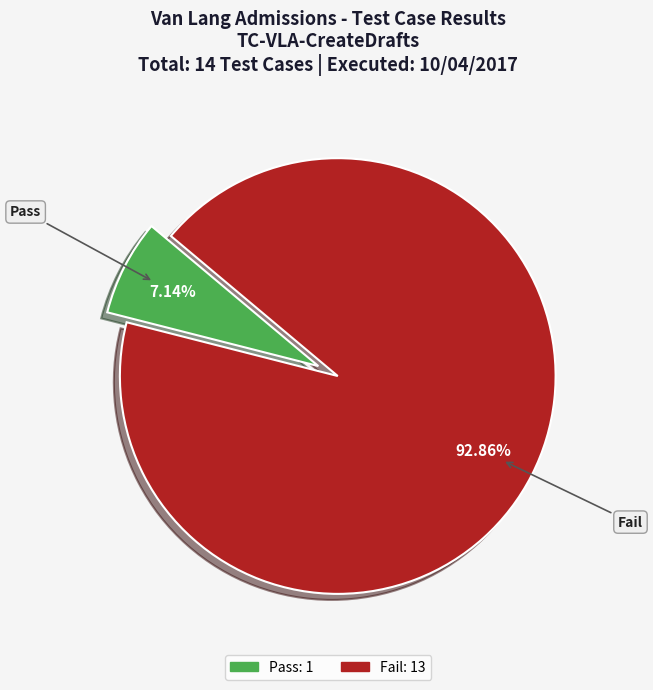

What percentage do Pass and Fail together represent?

100.0%